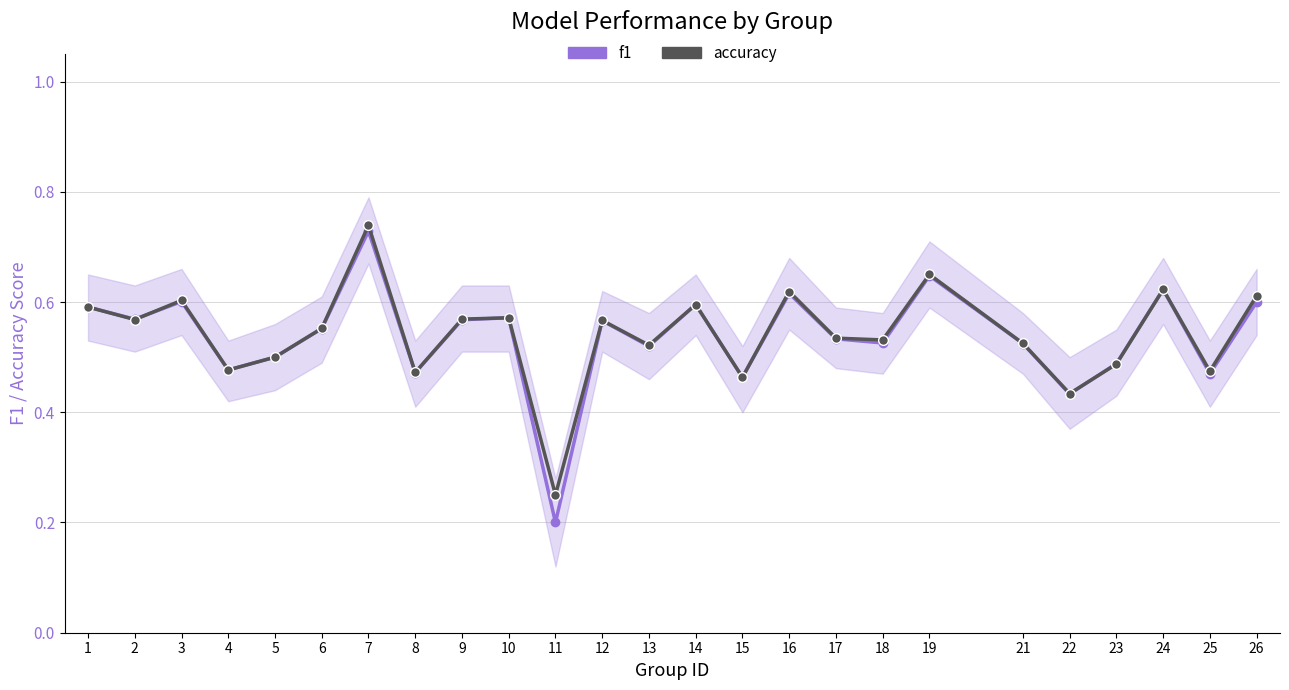

How many lines are shown in the chart?

2